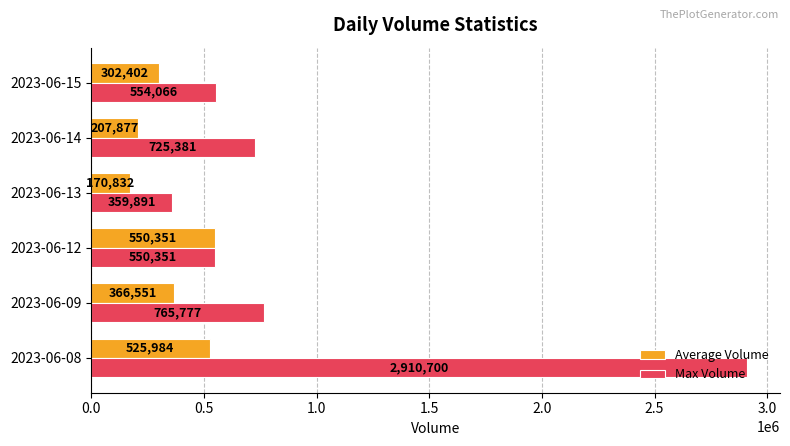

List the labels in order of Max Volume value, largest first.

2023-06-08, 2023-06-09, 2023-06-14, 2023-06-15, 2023-06-12, 2023-06-13